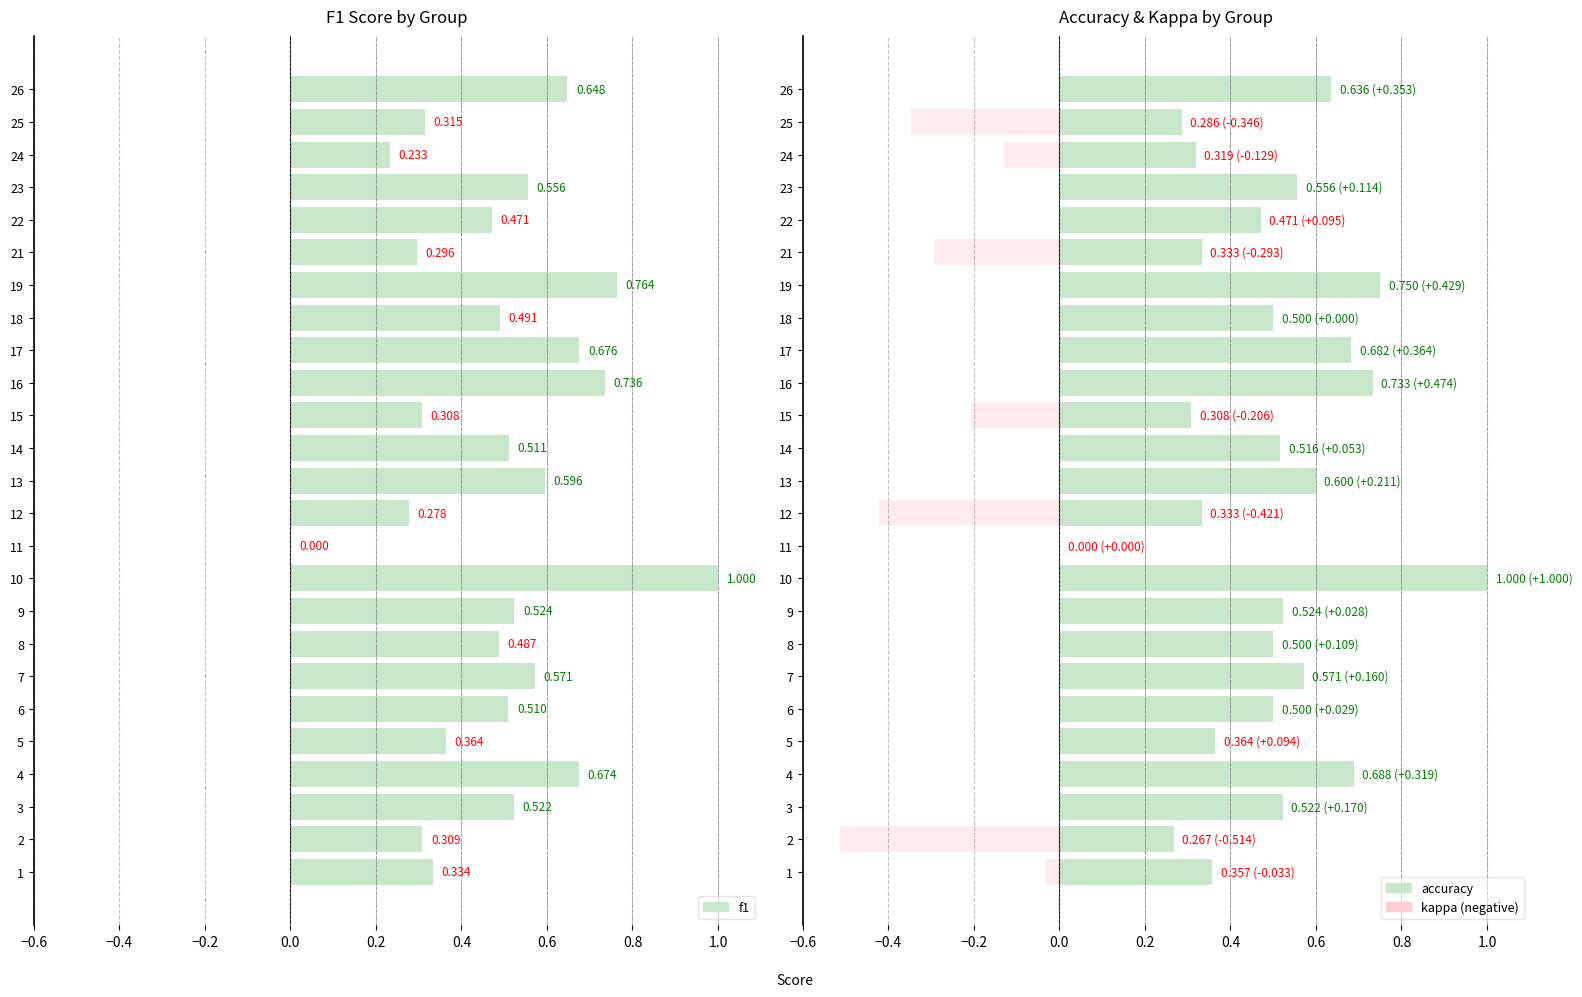

What is the value of the f1 bar at the 19th from the left?

0.8